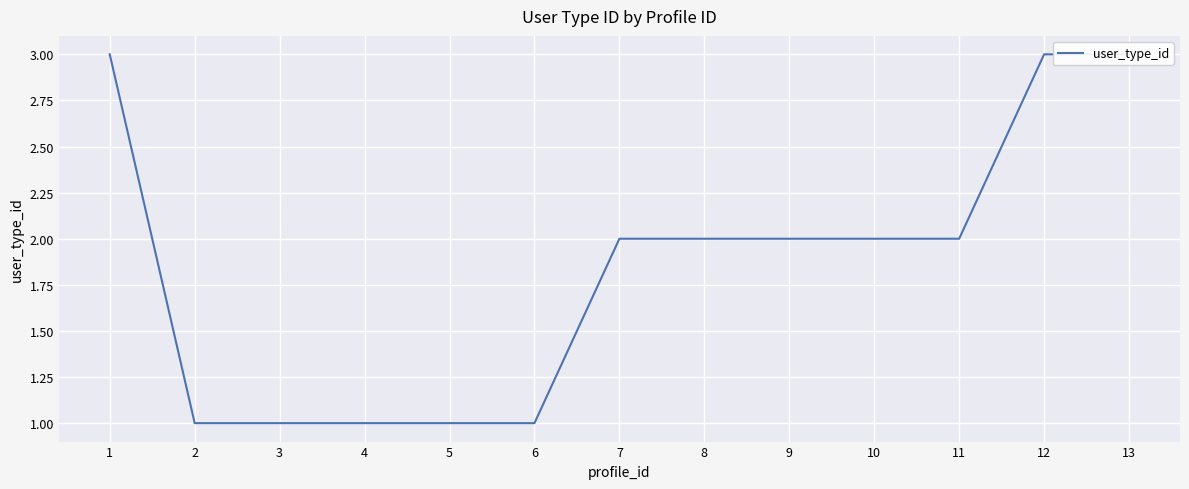

Rank the categories by value from highest to lowest.

1, 12, 13, 7, 8, 9, 10, 11, 2, 3, 4, 5, 6